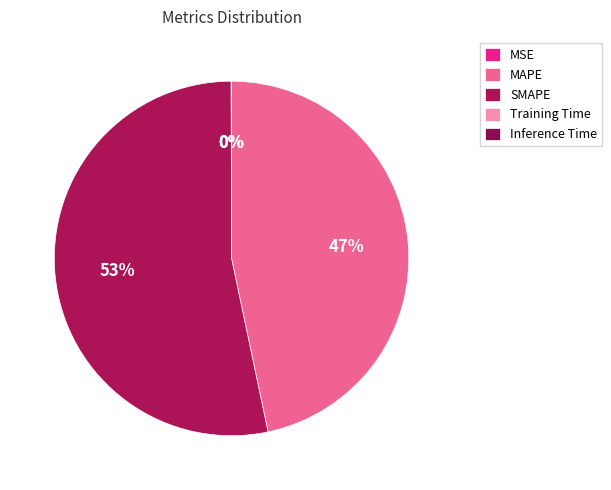

True or false: MSE accounts for 0% of the total.

True